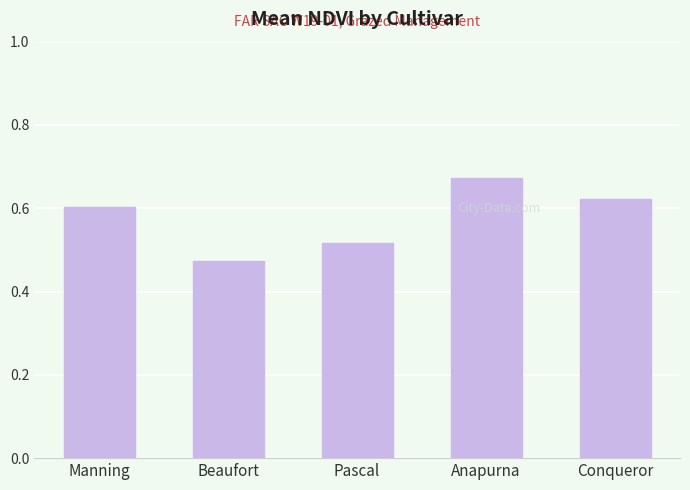

True or false: the data shows 0.6 at Manning.

True